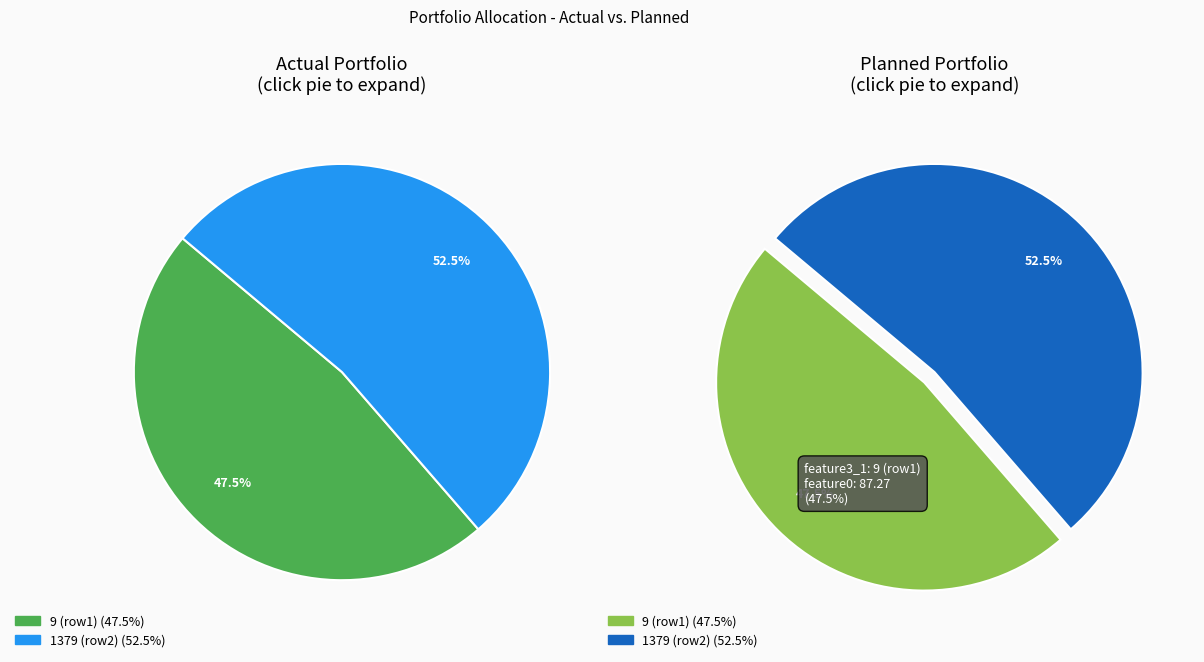

What percentage is the 1379 slice, to the nearest percent?

53%